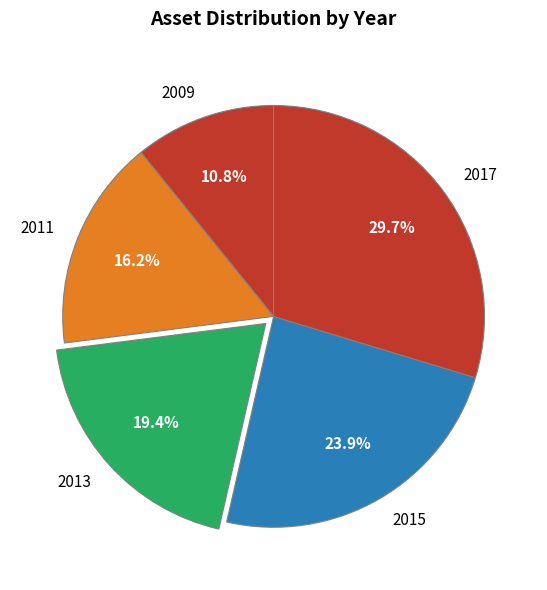

Approximately how many times larger is the value at 2009 compared to 2017?

0.4